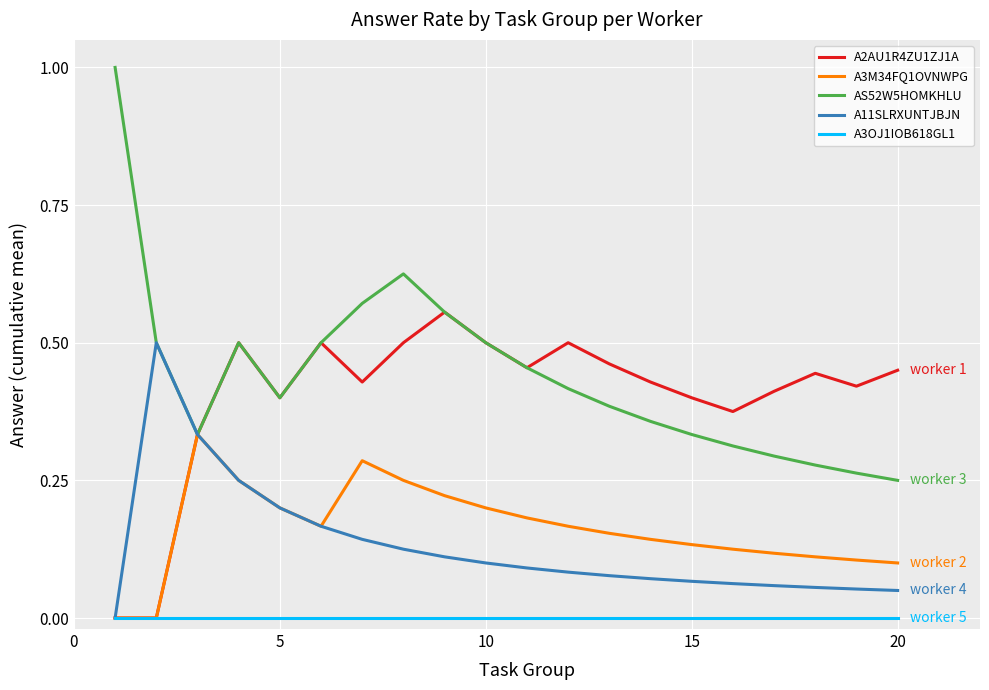

How many categories are shown in the chart?

20